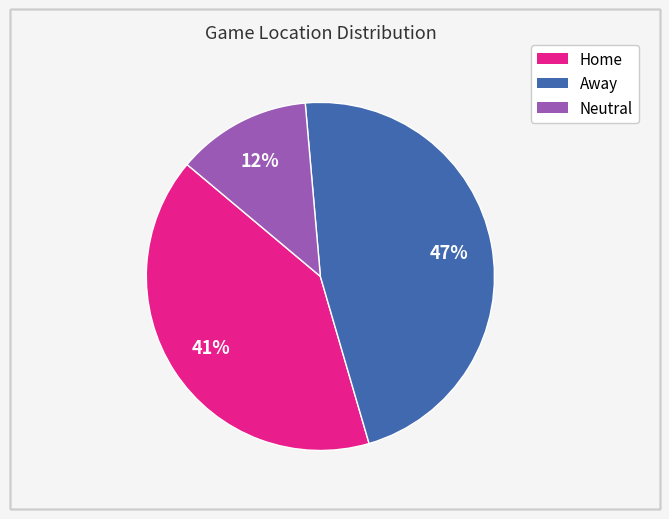

Is the sum of Home and Away greater than half?

Yes